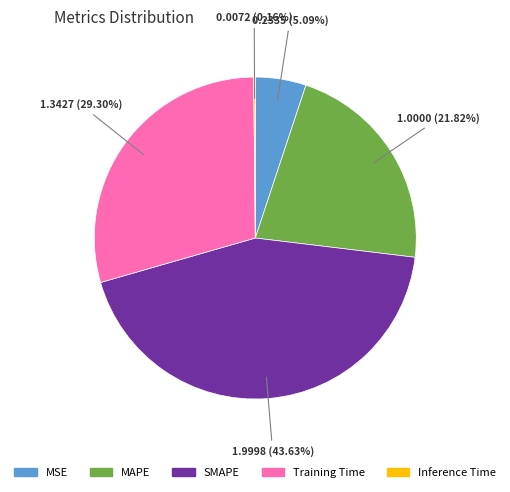

Which category has the biggest portion of the pie?

SMAPE